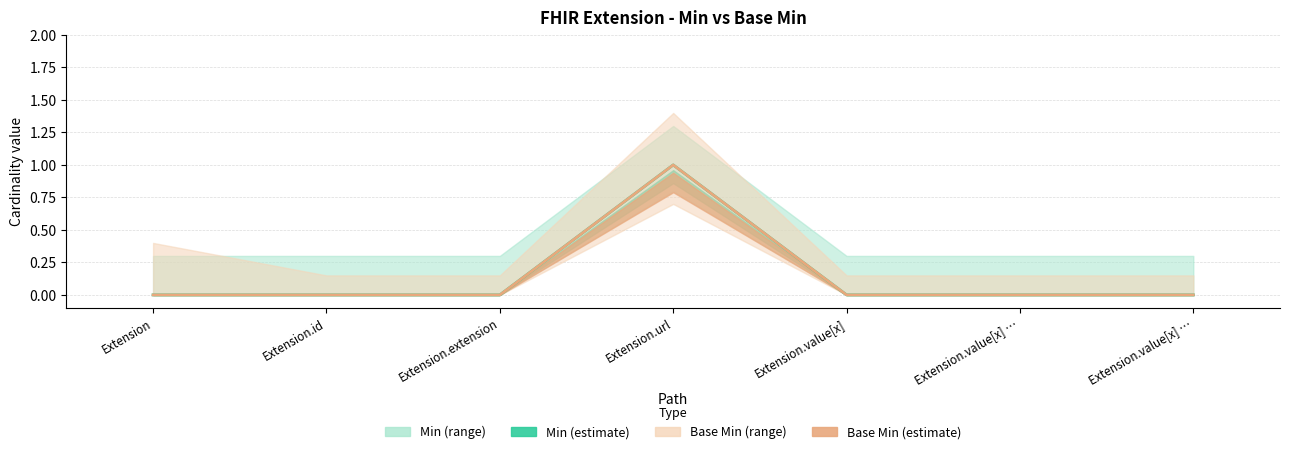

How many series are shown in this chart?

2